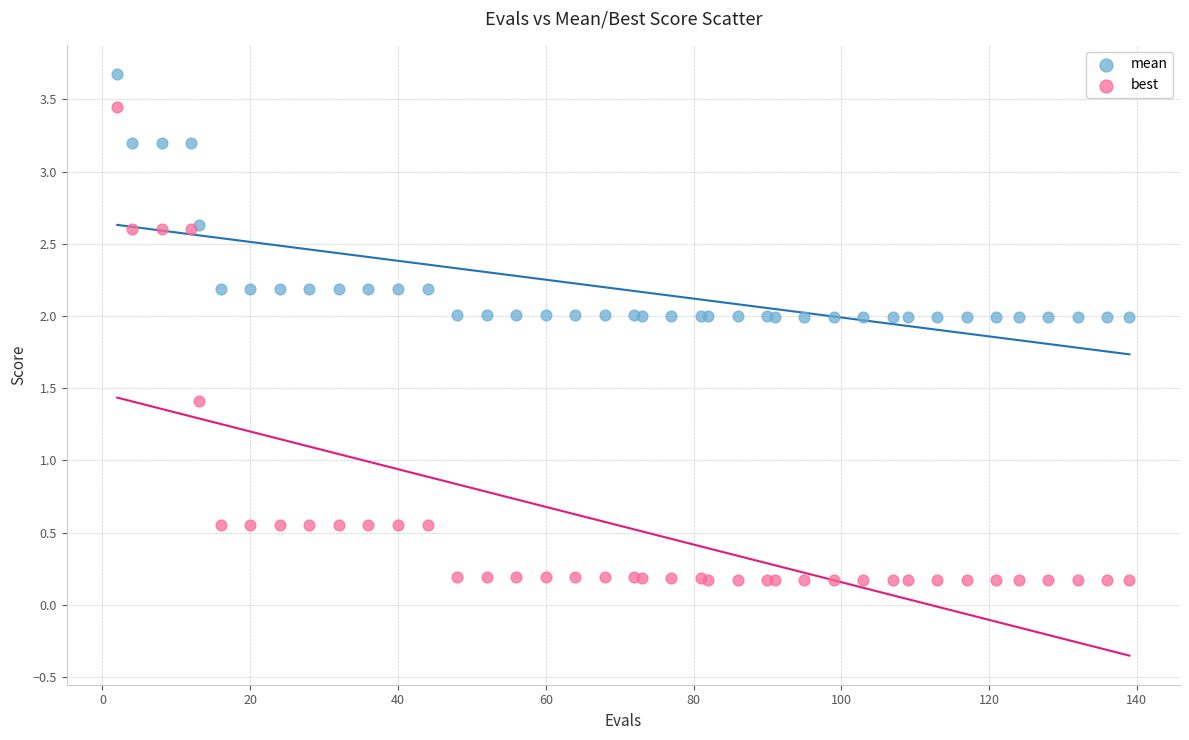

Which series has the widest spread of Y values?

best